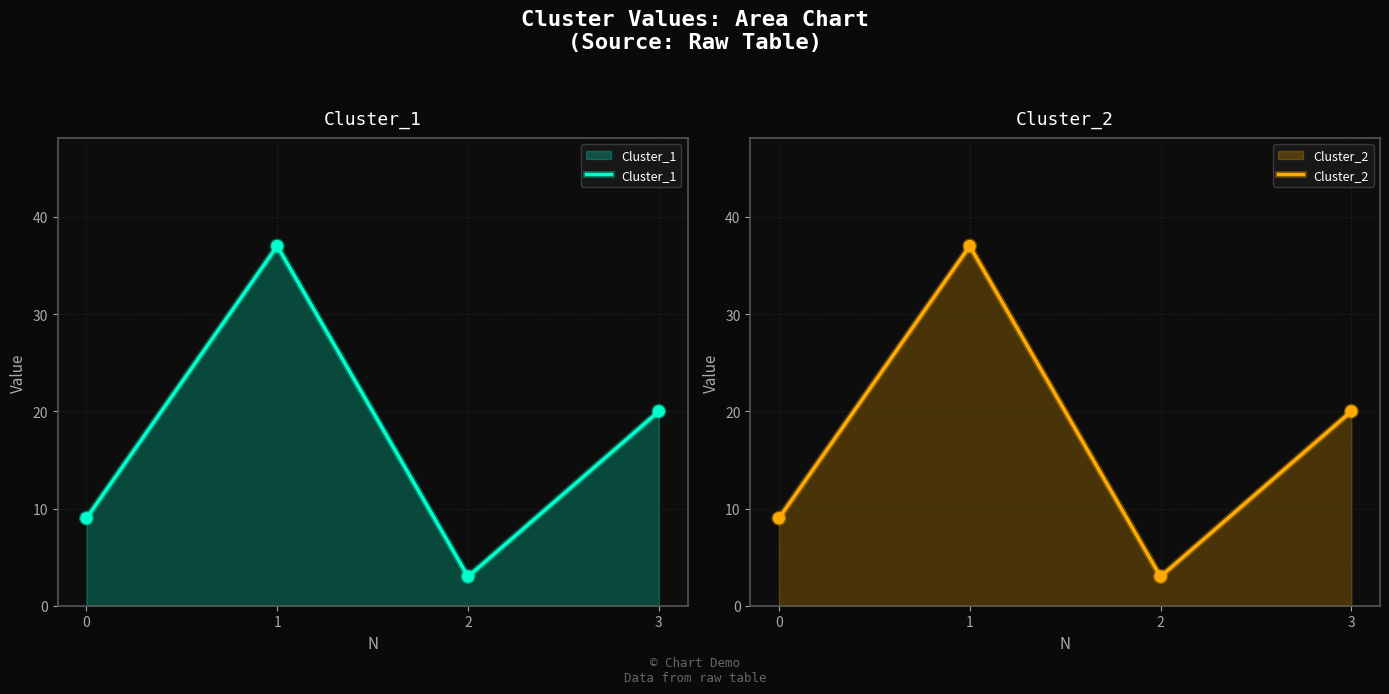

What are all the series names shown in the legend?

Cluster_1, Cluster_2